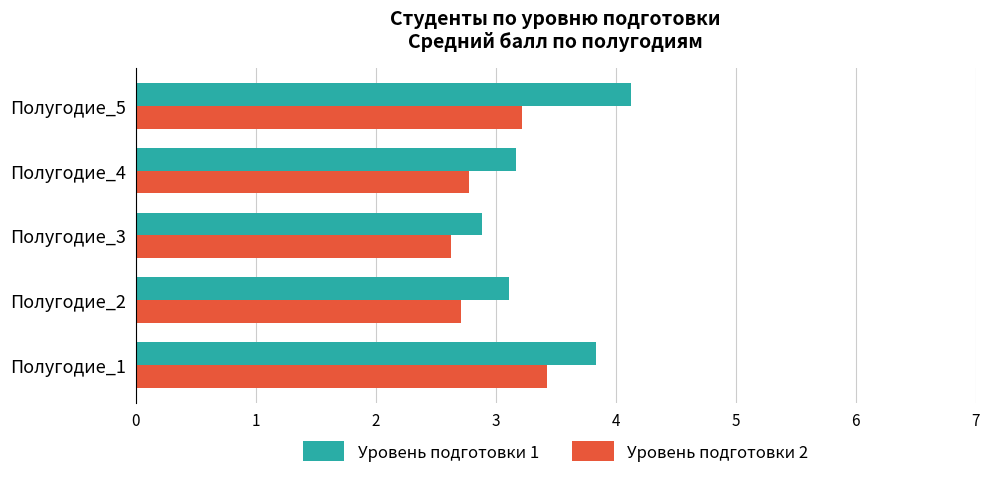

At Полугодие_2, list the series in order from largest to smallest.

Уровень подготовки 1, Уровень подготовки 2